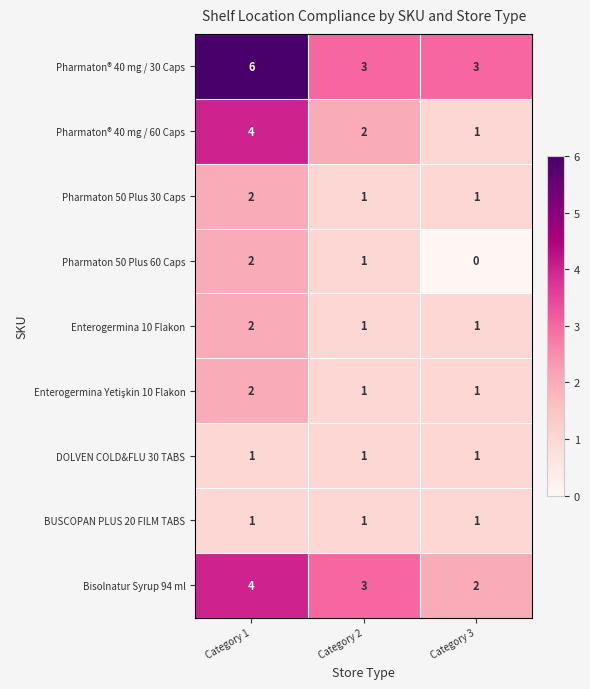

Which series has the largest total across all categories?

Pharmaton® 40 mg / 30 Caps